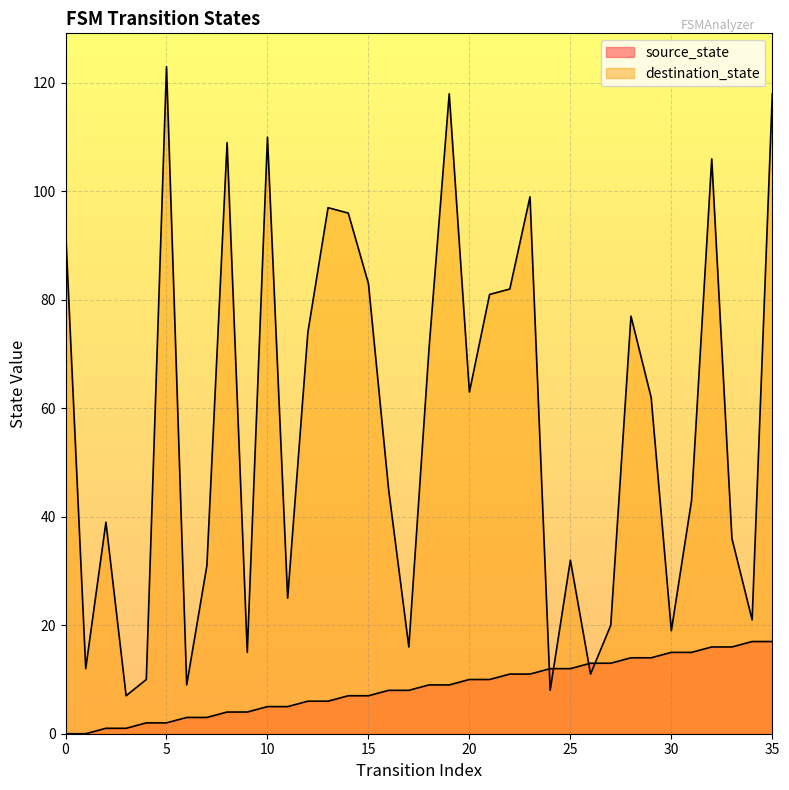

How many intersections are there between destination_state and source_state?

4